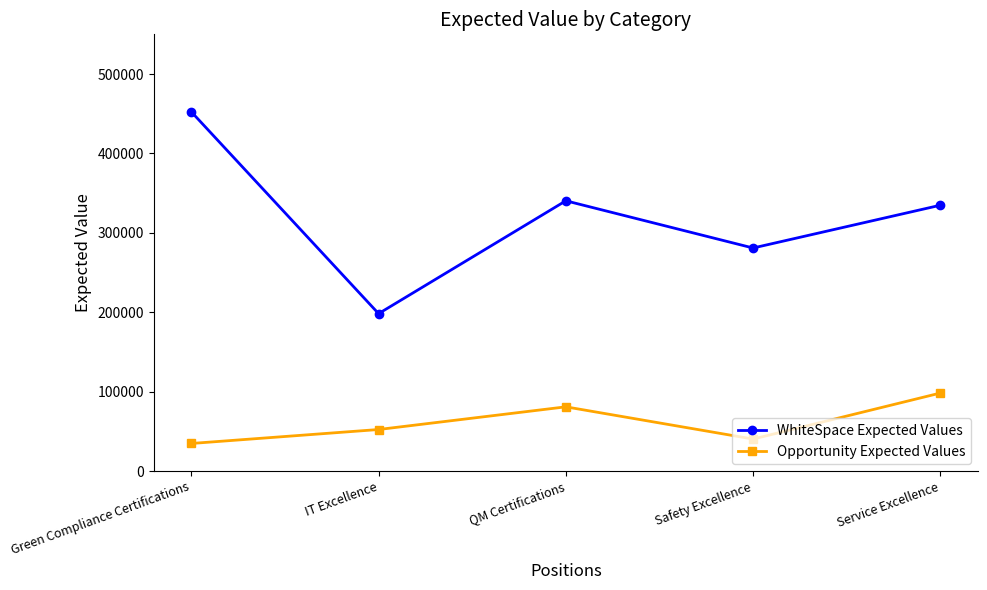

Between Green Compliance Certifications and IT Excellence, which series saw the biggest shift?

WhiteSpace Expected Values